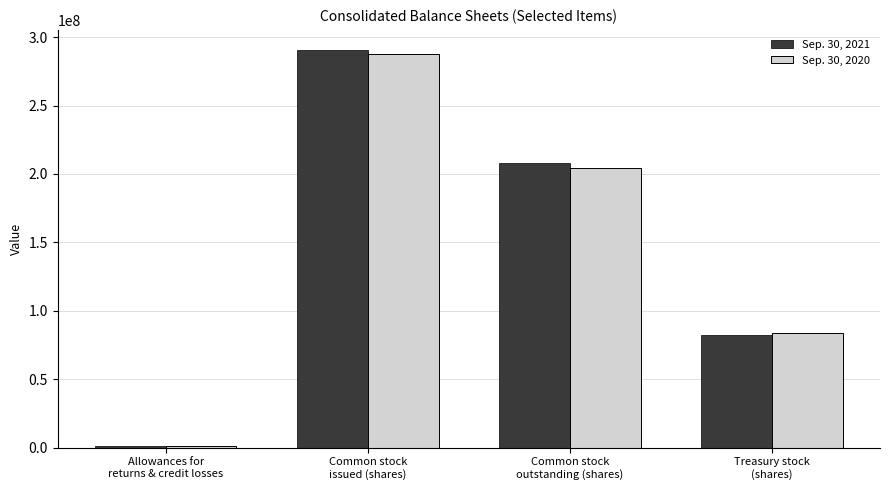

Reading right to left, list all the values displayed in this chart.

Sep. 30, 2021: Treasury stock
(shares)=82633235	Common stock
outstanding (shares)=208089298	Common stock
issued (shares)=290722533	Allowances for
returns & credit losses=1356684
Sep. 30, 2020: Treasury stock
(shares)=83564014	Common stock
outstanding (shares)=204226465	Common stock
issued (shares)=287790479	Allowances for
returns & credit losses=1417308